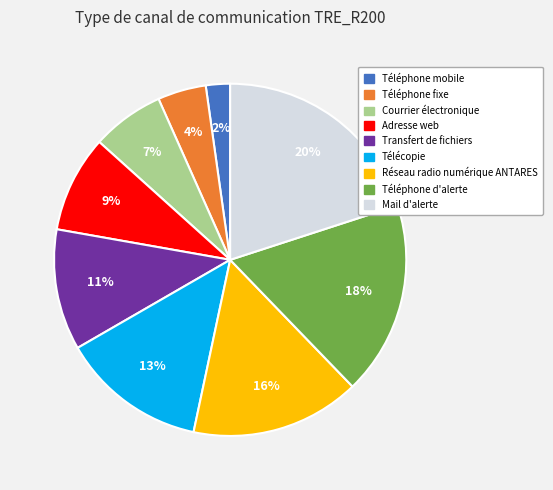

How many segments does this pie chart have?

9